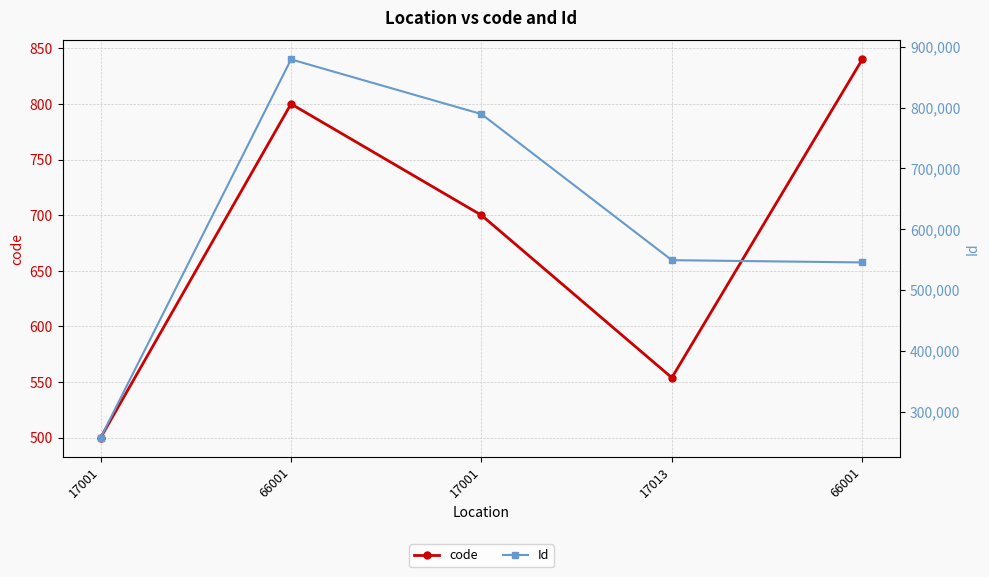

Is it true that code equals 840 at 66001?

True